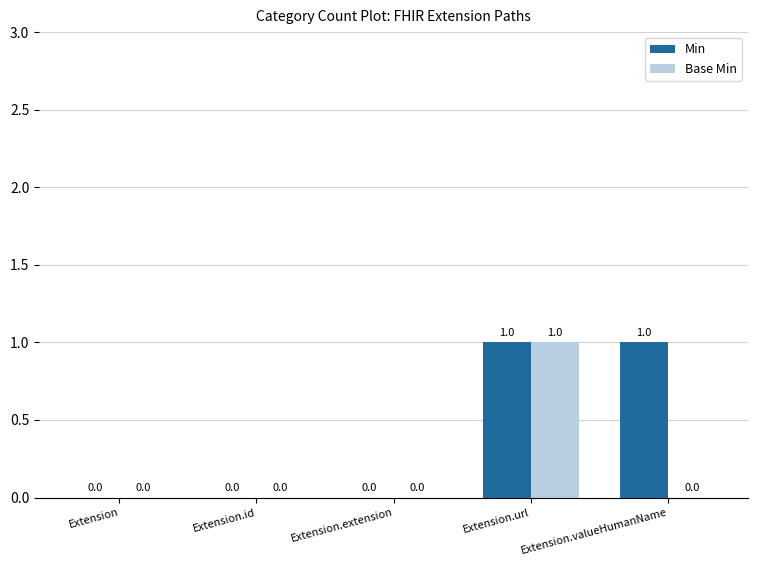

Count the Base Min values in the range 0 to 1.

5